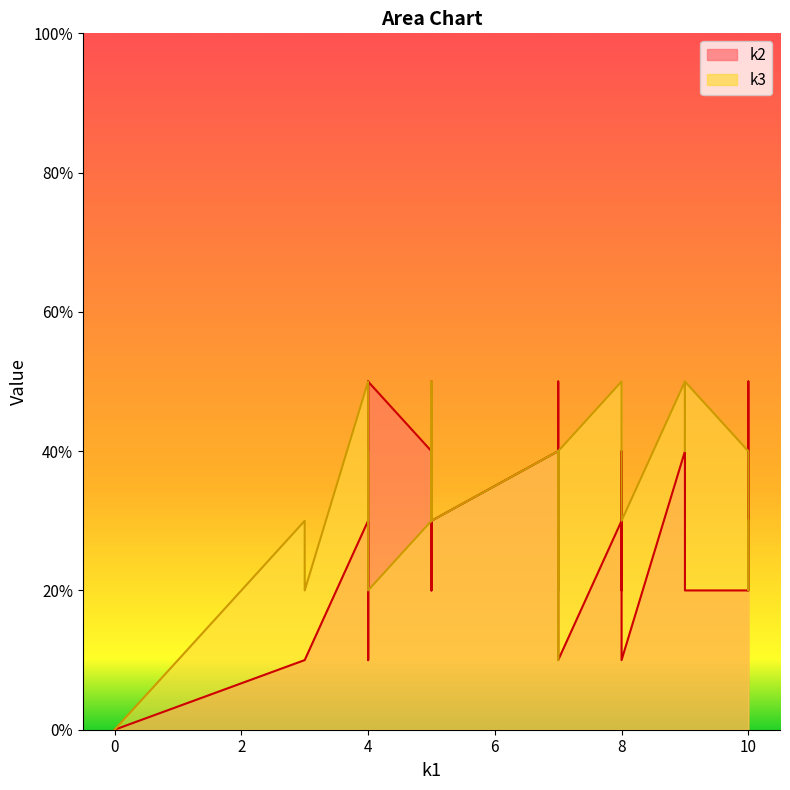

How many data points does each series have?

32